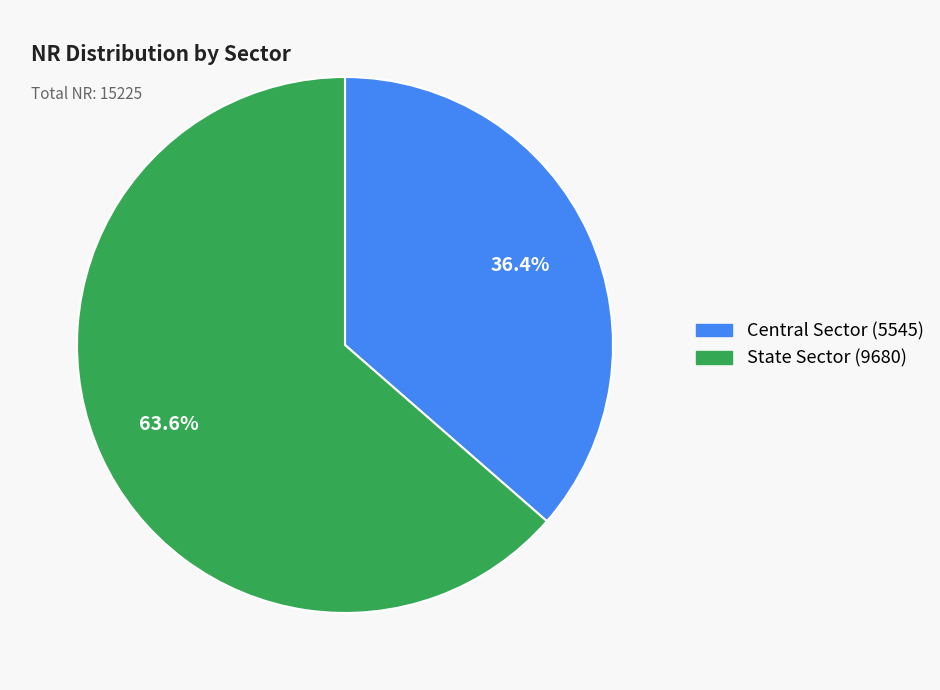

How many segments does this pie chart have?

2